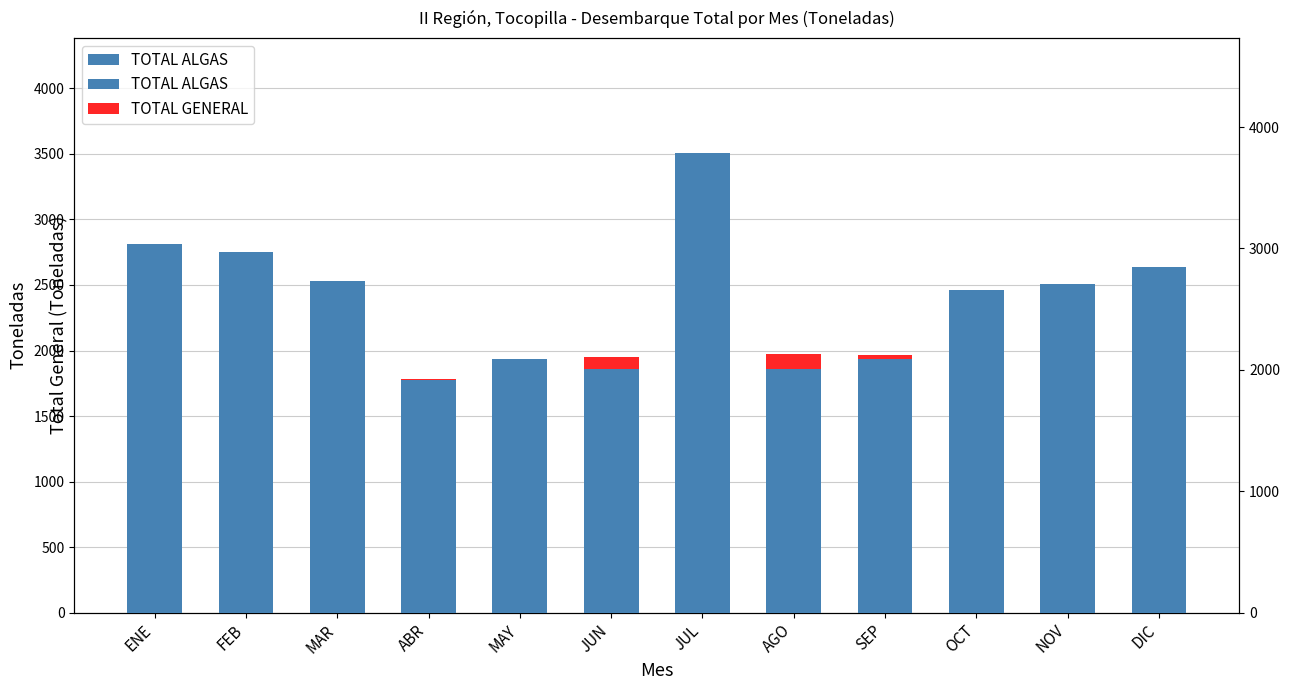

What position from the right is OCT?

3